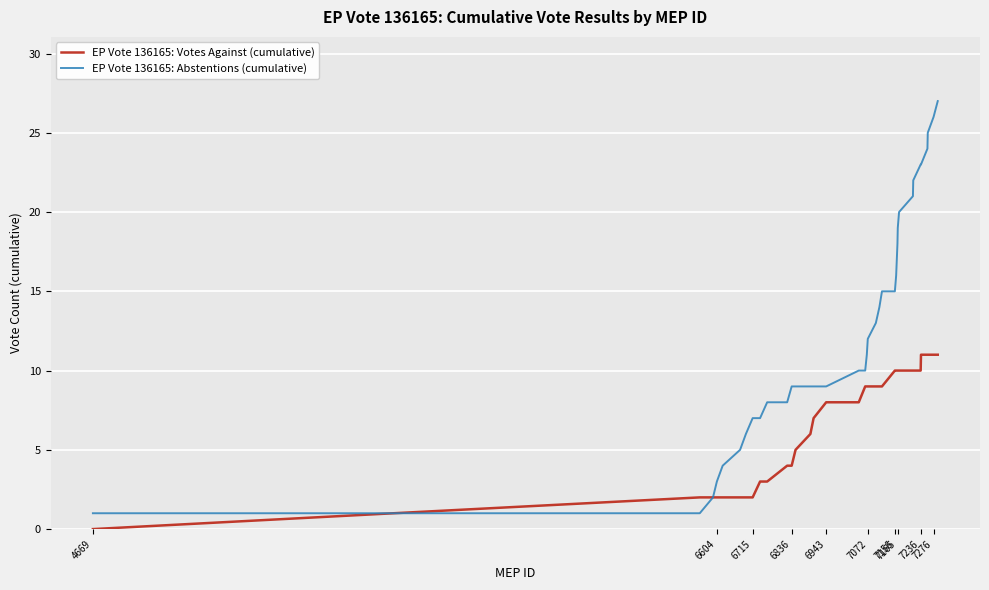

What is the average value of the EP Vote 136165: Votes Against (cumulative) series?

7